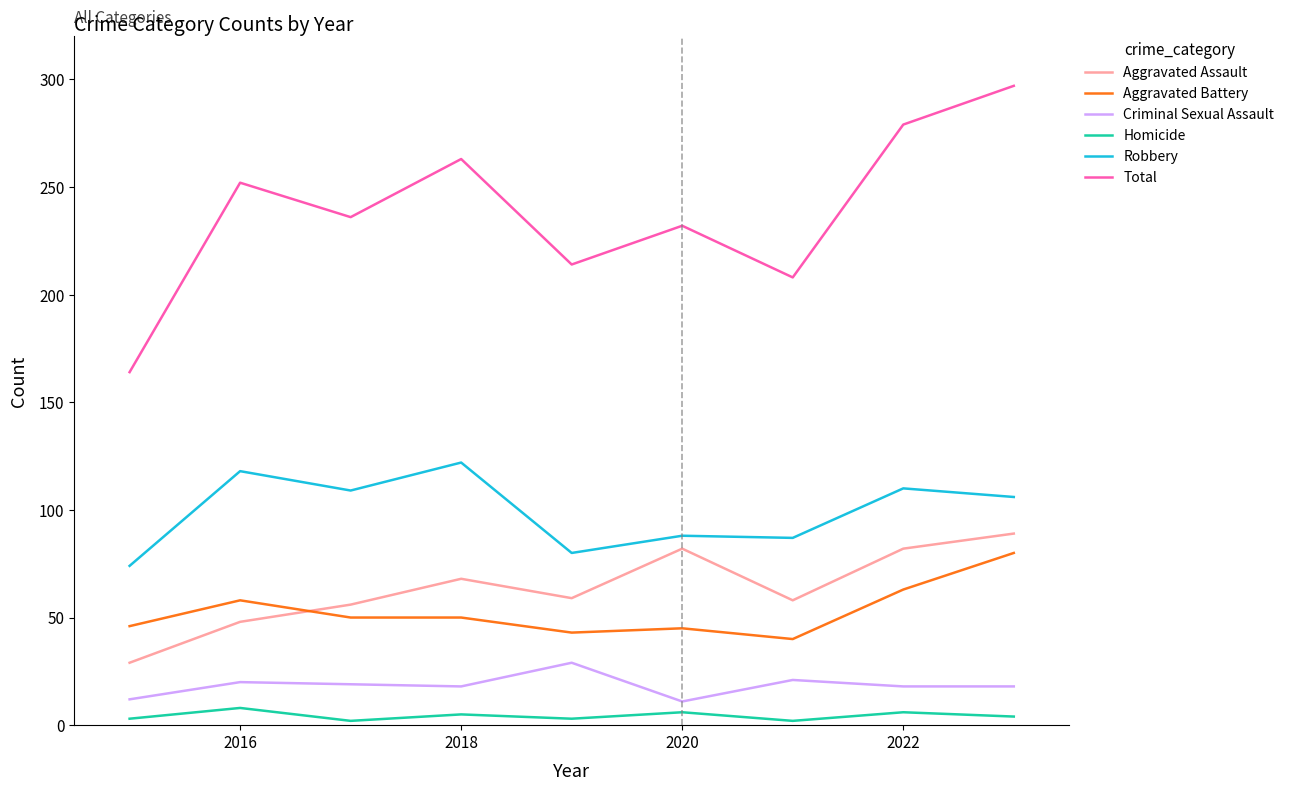

In Homicide, how many points are higher than both neighbors (excluding endpoints)?

4